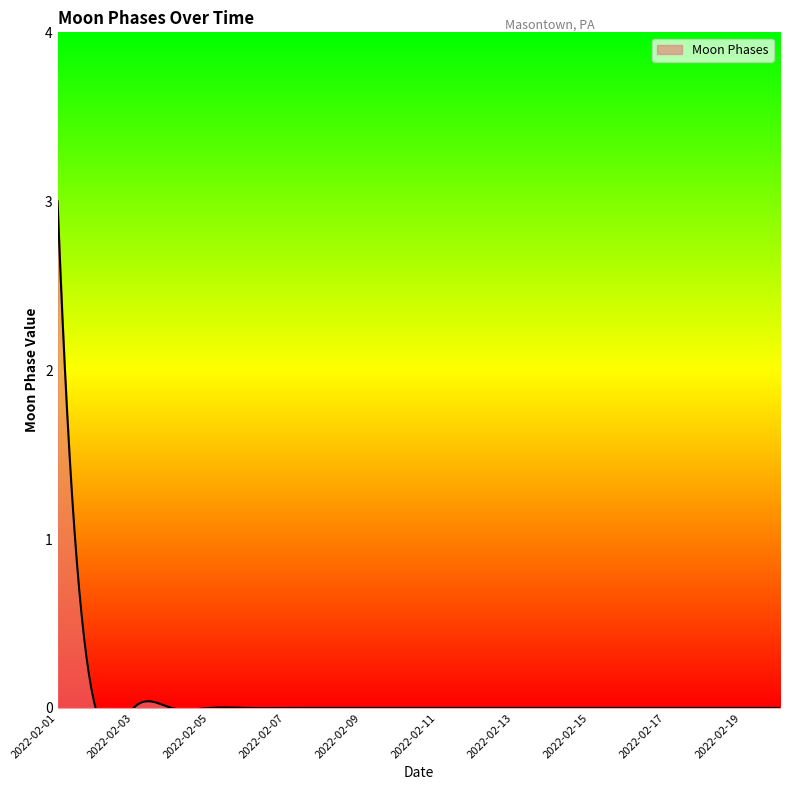

How many lines are shown in the chart?

1